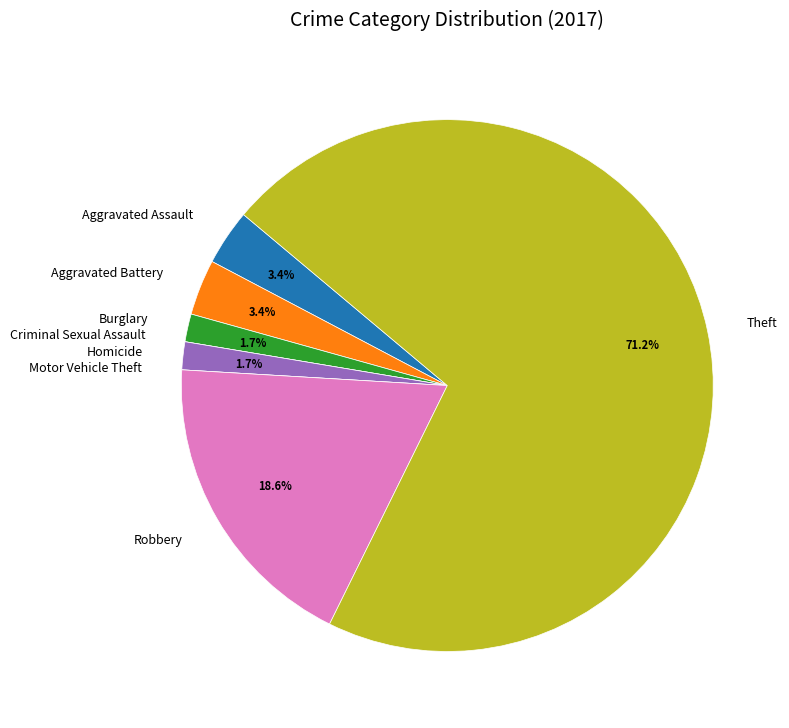

Does any single category account for the majority?

Yes